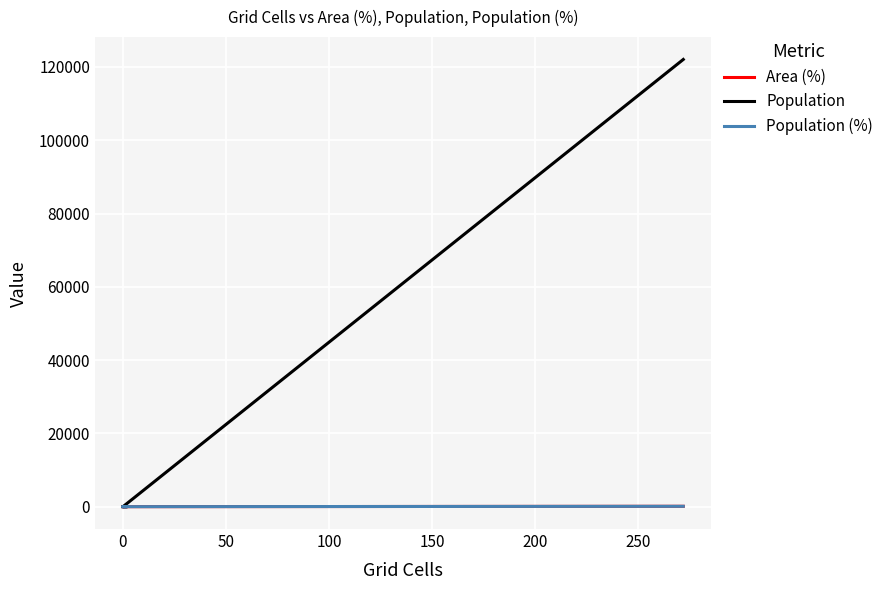

How many data points in Population are above 0?

2